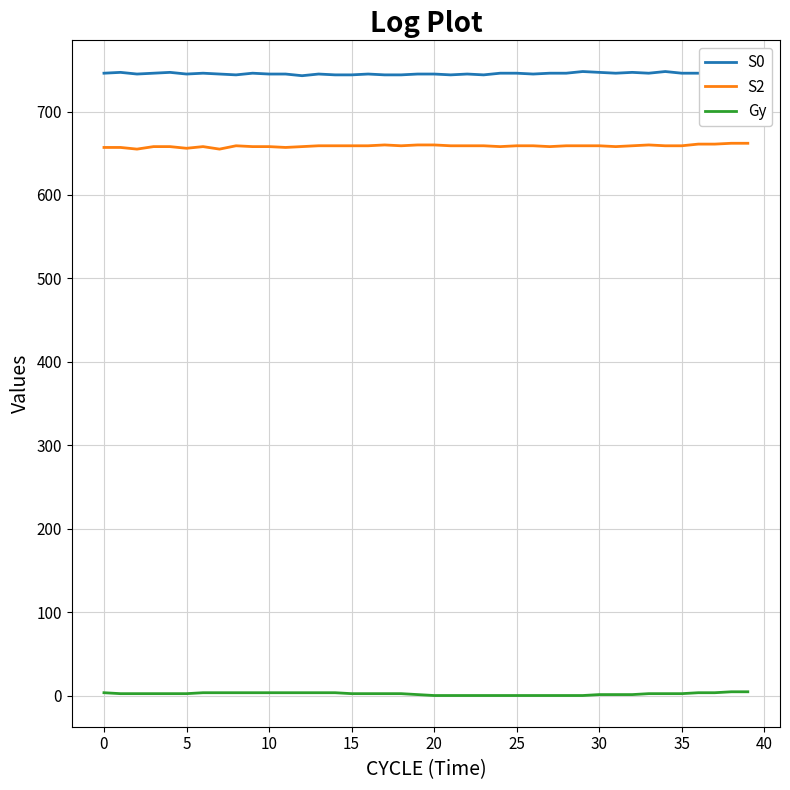

Which series has the largest total across all categories?

S0